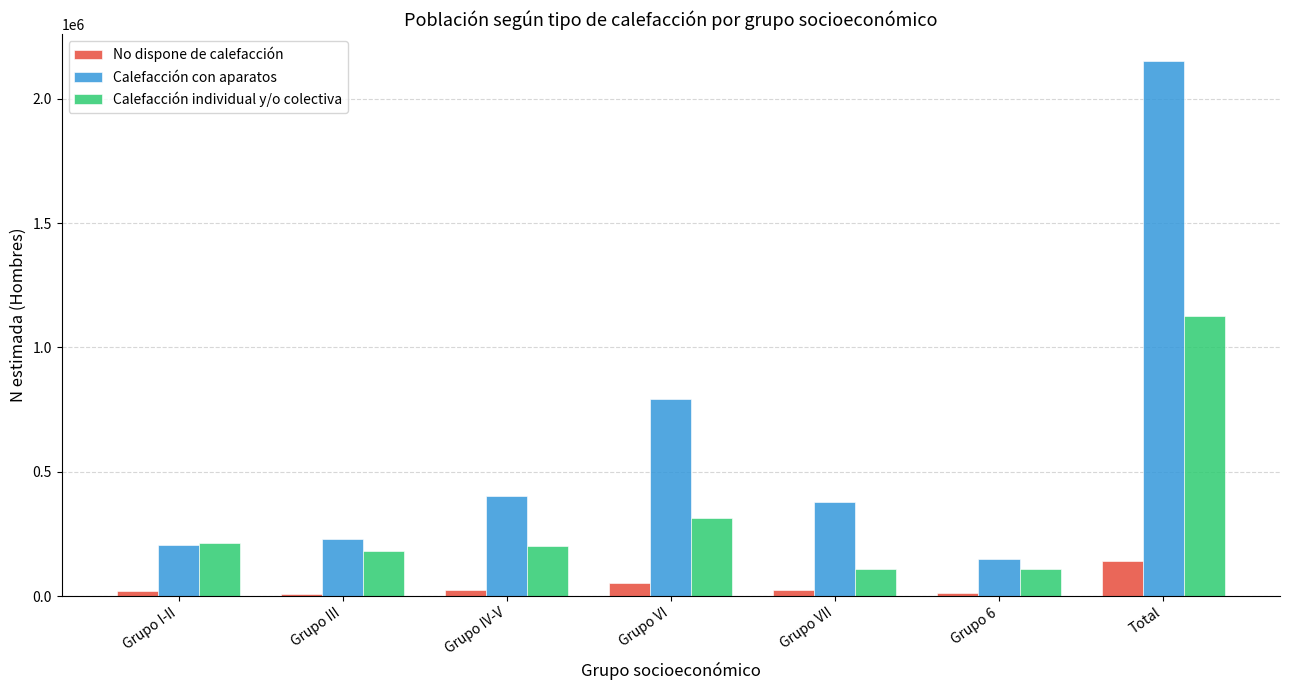

At which label is Calefacción con aparatos closest to 1149810?

Grupo VI